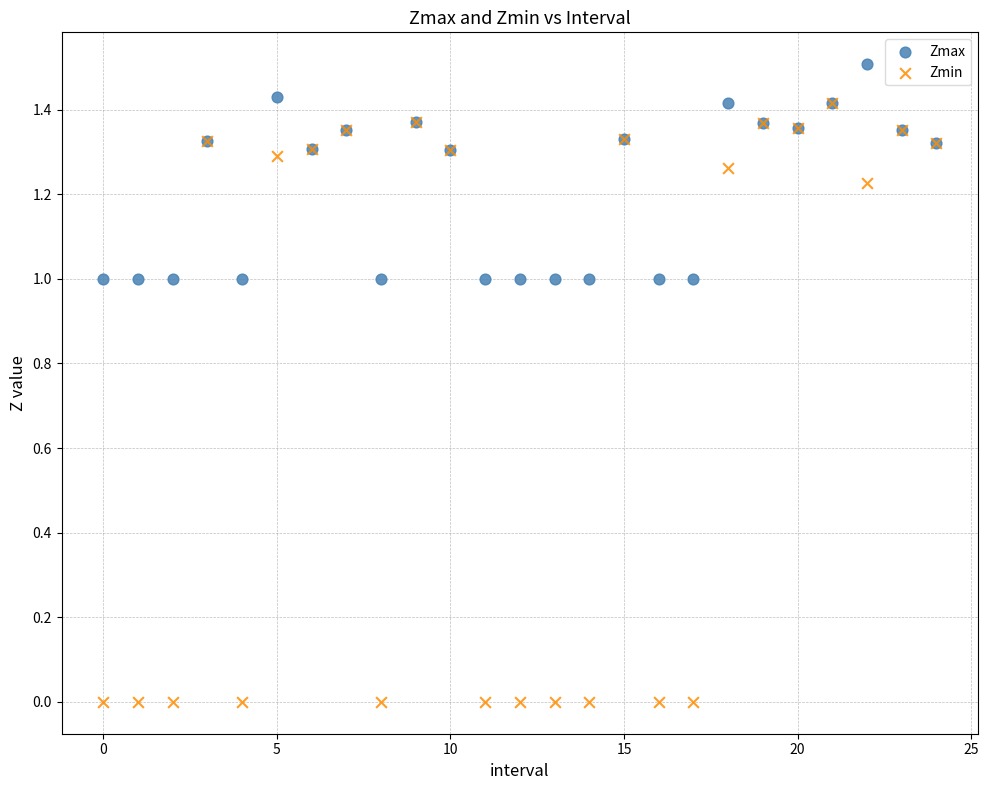

What are all the series names shown in the legend?

Zmax, Zmin